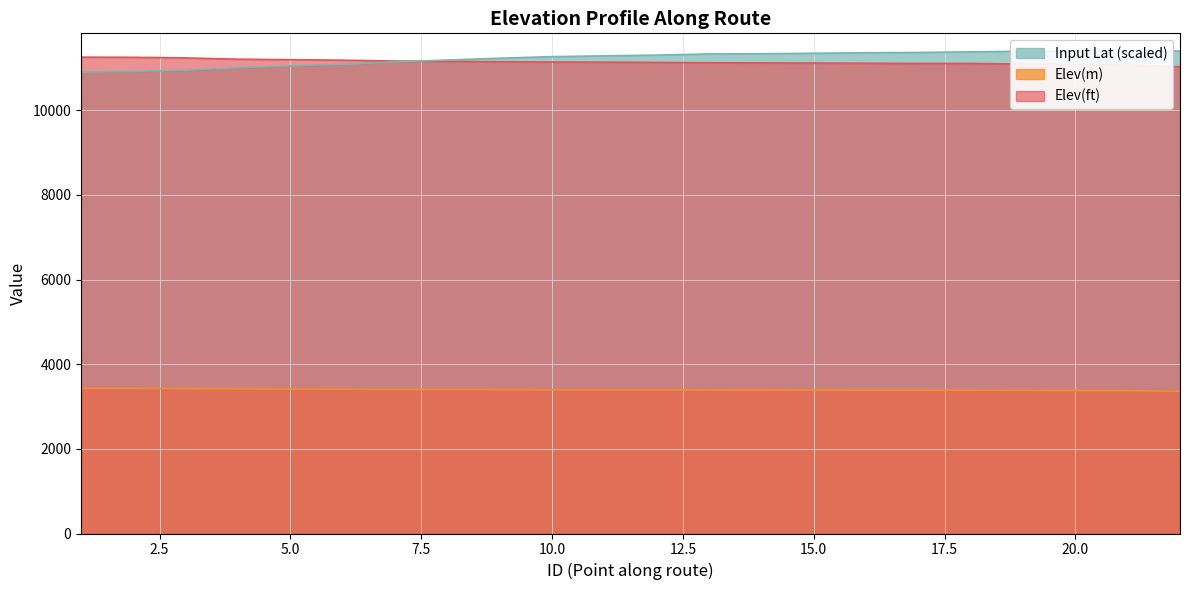

How many data points in Elev(ft) are above 11135?

11